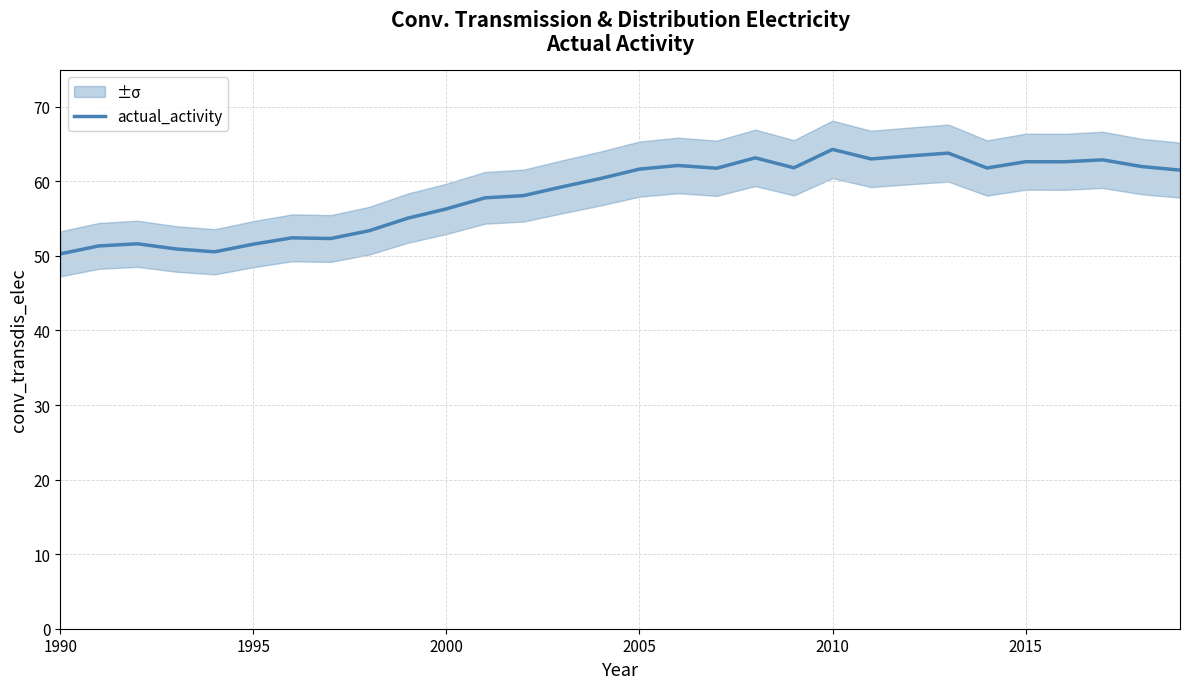

What is the maximum value for actual_activity?

64.3